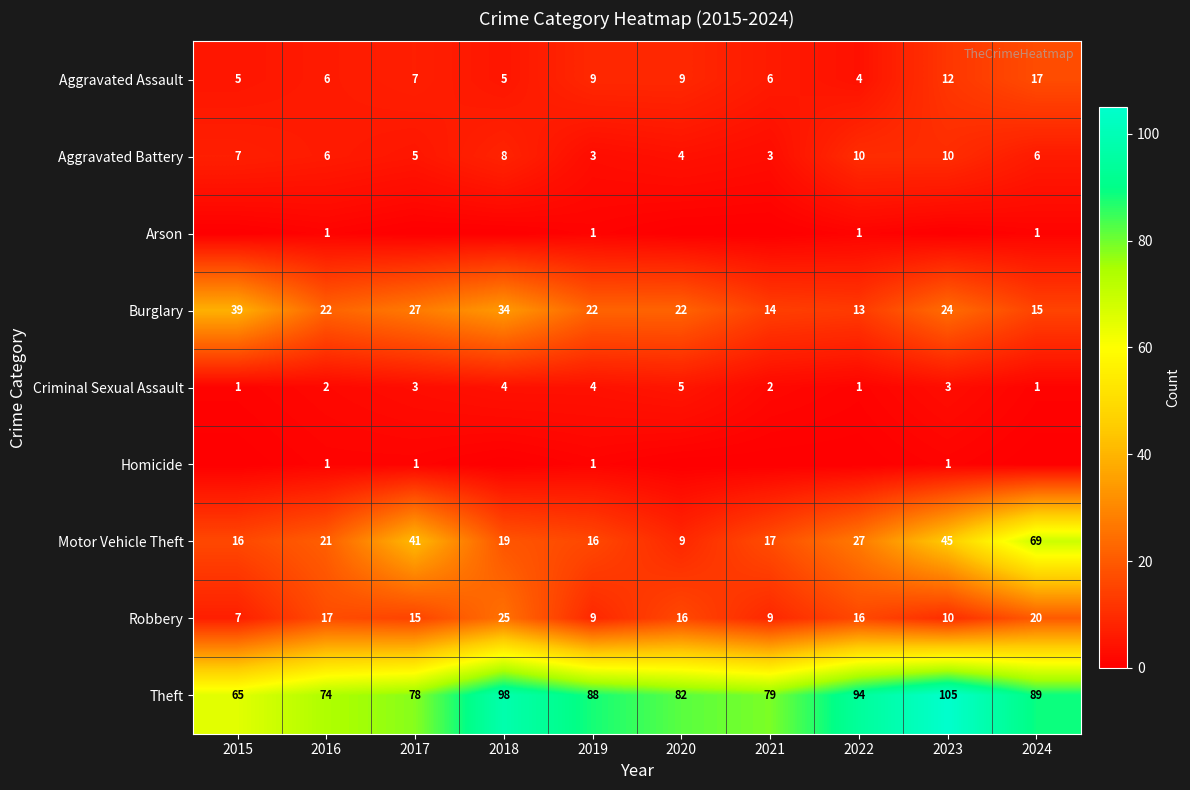

What is the spread (max minus min) of values at 2016?

73